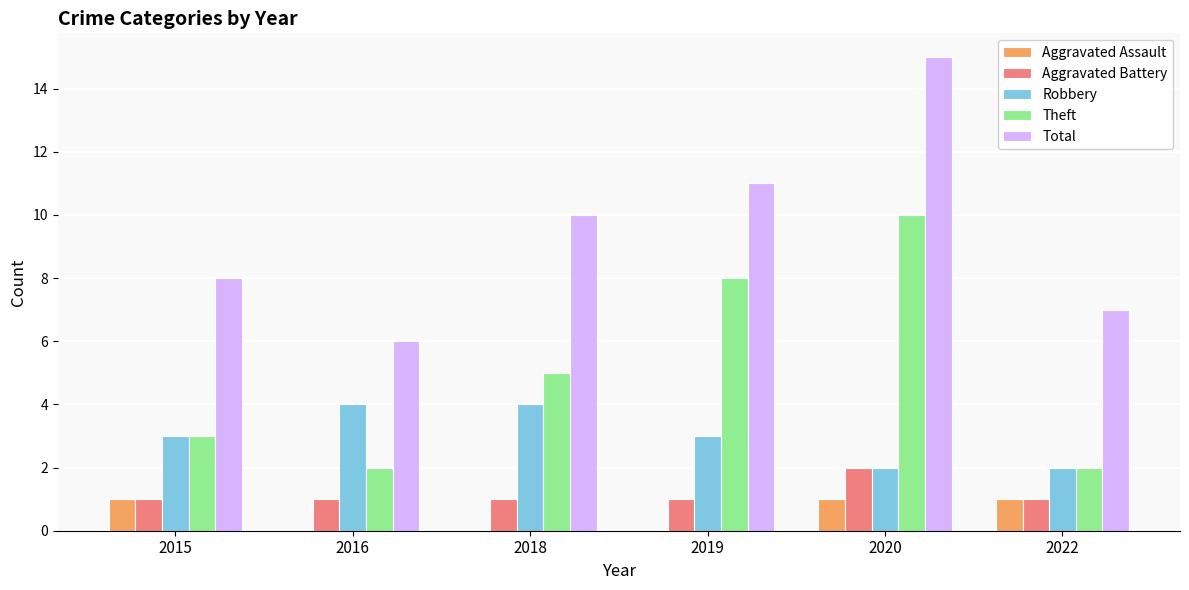

What are all the series names shown in the legend?

Aggravated Assault, Aggravated Battery, Robbery, Theft, Total